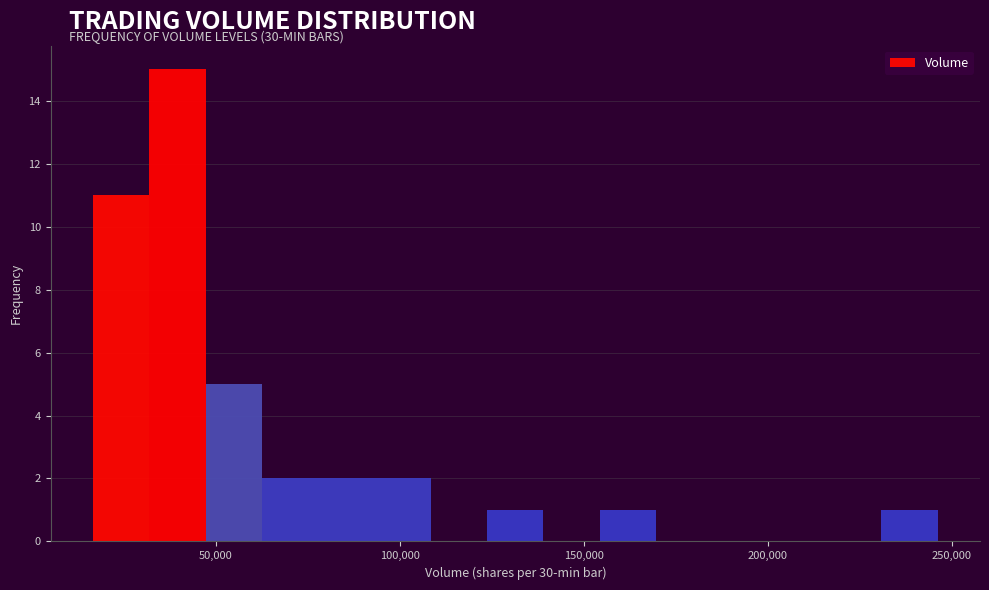

Around what value on the x-axis is the tallest bar? Give the approximate position of its centre, as read against the axis.

40000